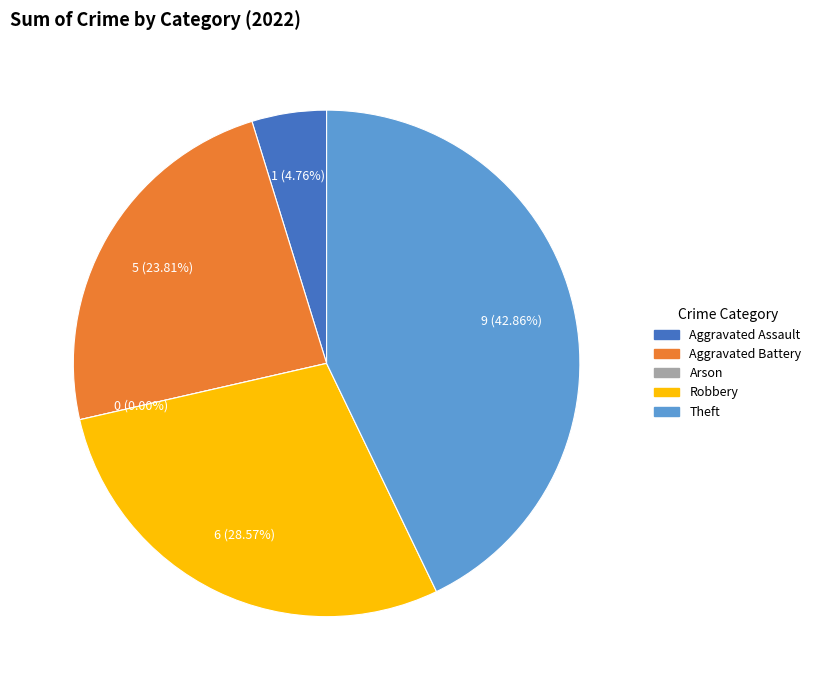

Does Theft represent more than half of the total?

No